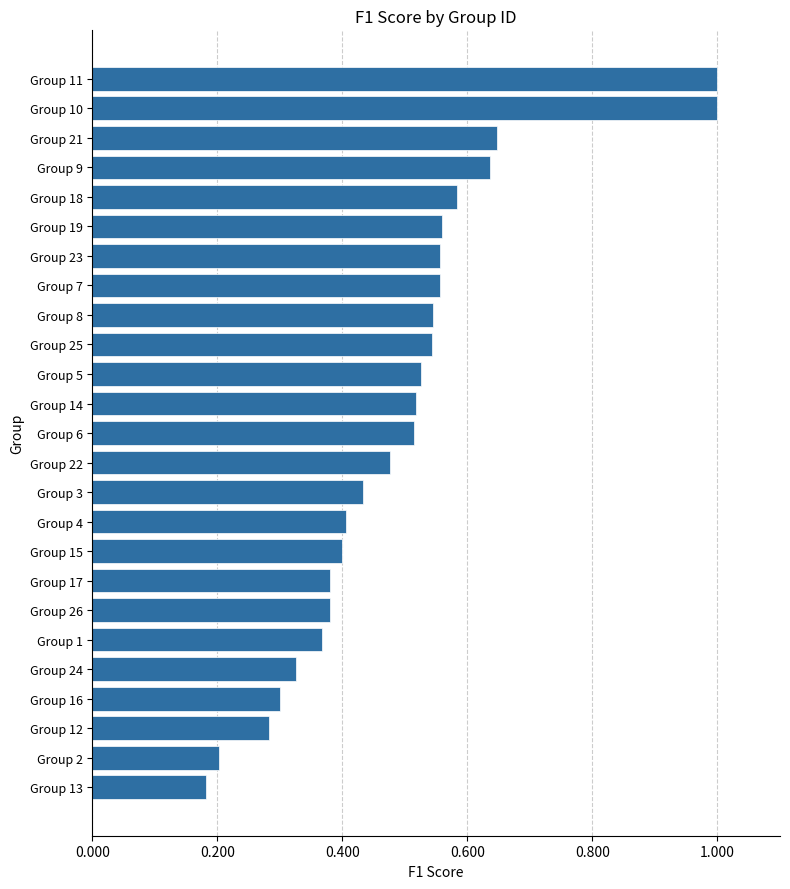

What is the change in value from Group 16 to Group 26?

+0.1